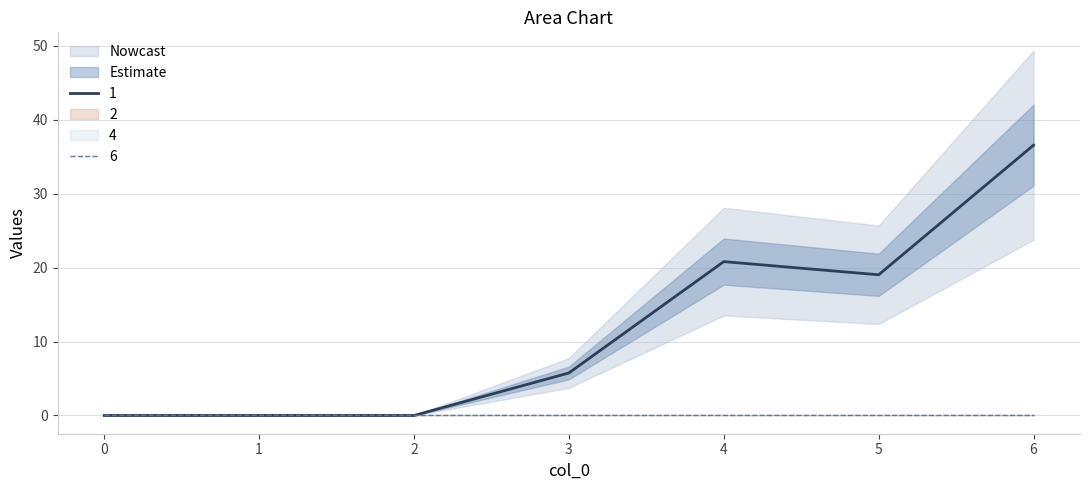

How many lines are shown in the chart?

6